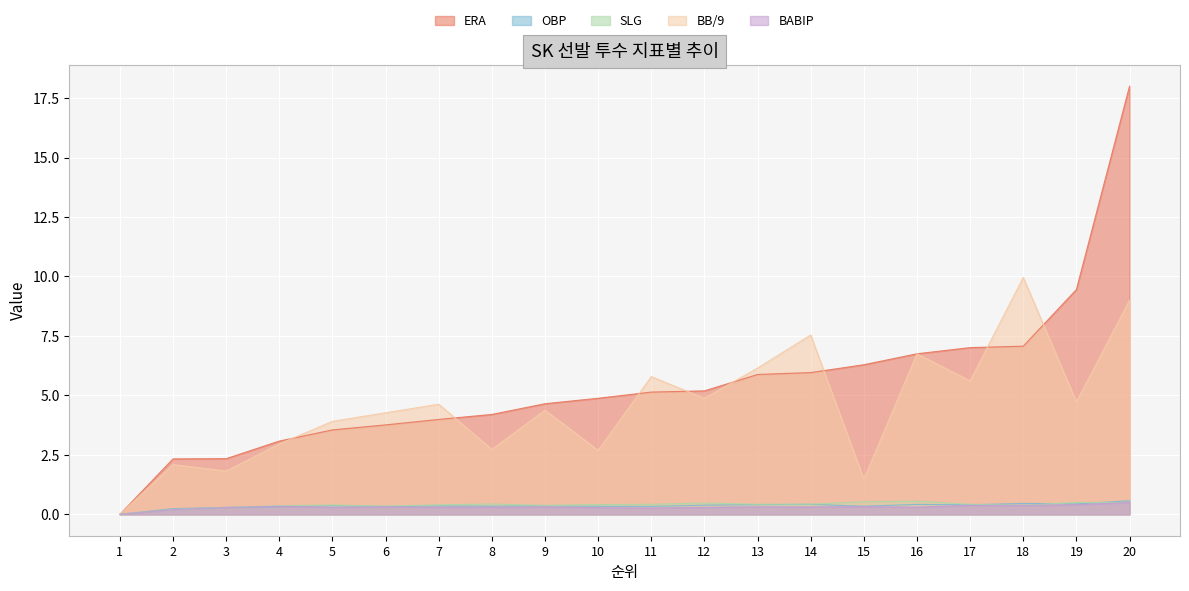

Count the SLG values in the range 0 to 1.

20